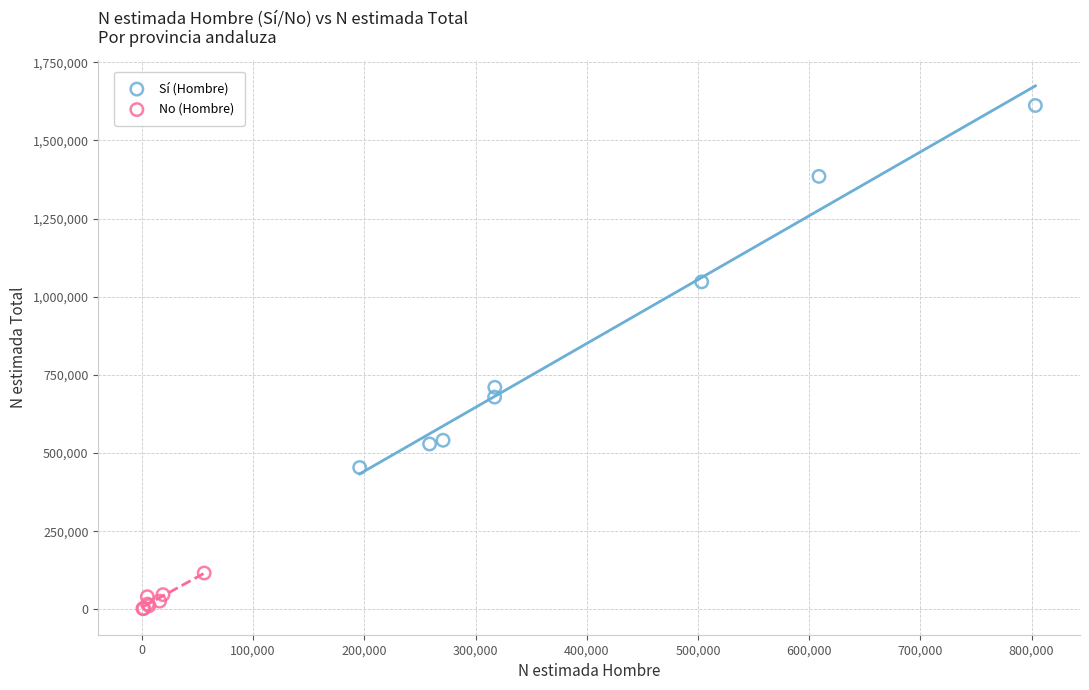

Which series reaches the minimum Y coordinate?

No (Hombre)